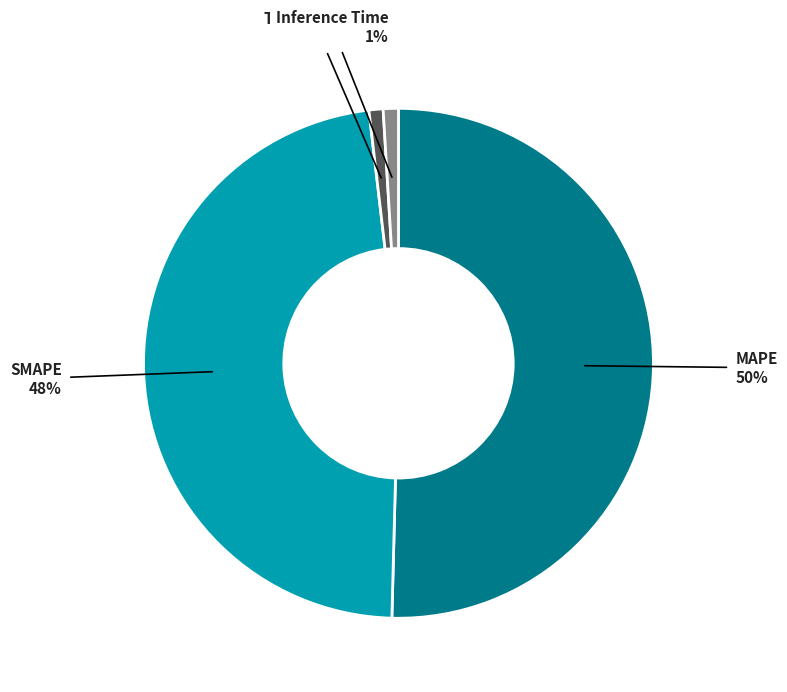

Which has a higher value, Inference Time or MAPE?

MAPE